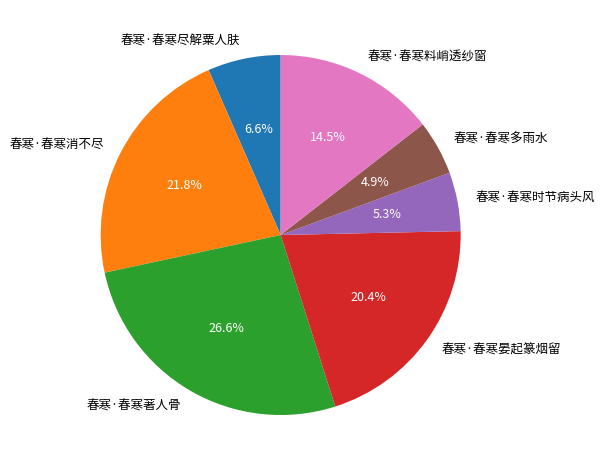

Does 春寒·春寒著人骨 account for over 50% of the chart?

No